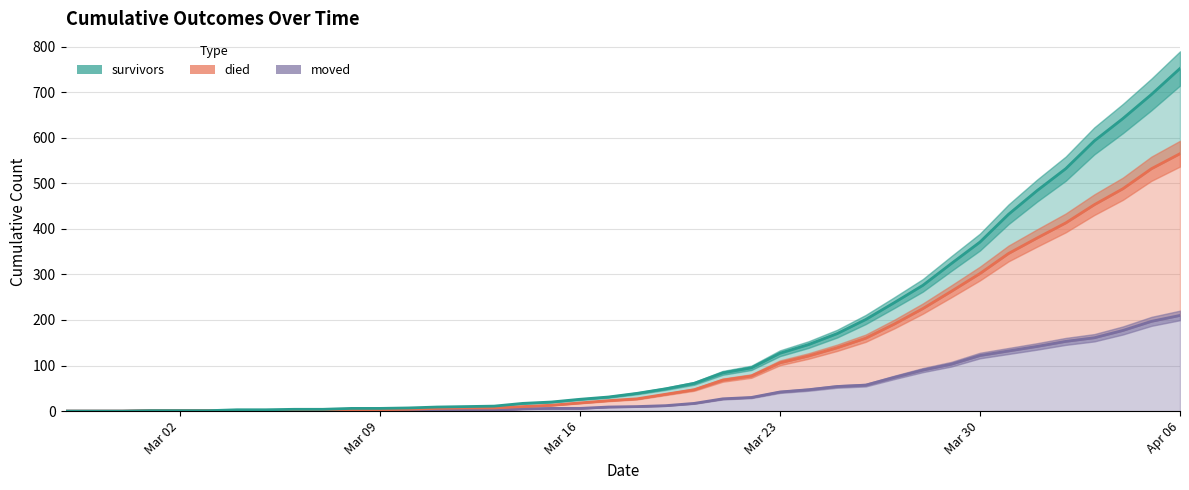

At which category is the sum across all series the highest?

Apr 06